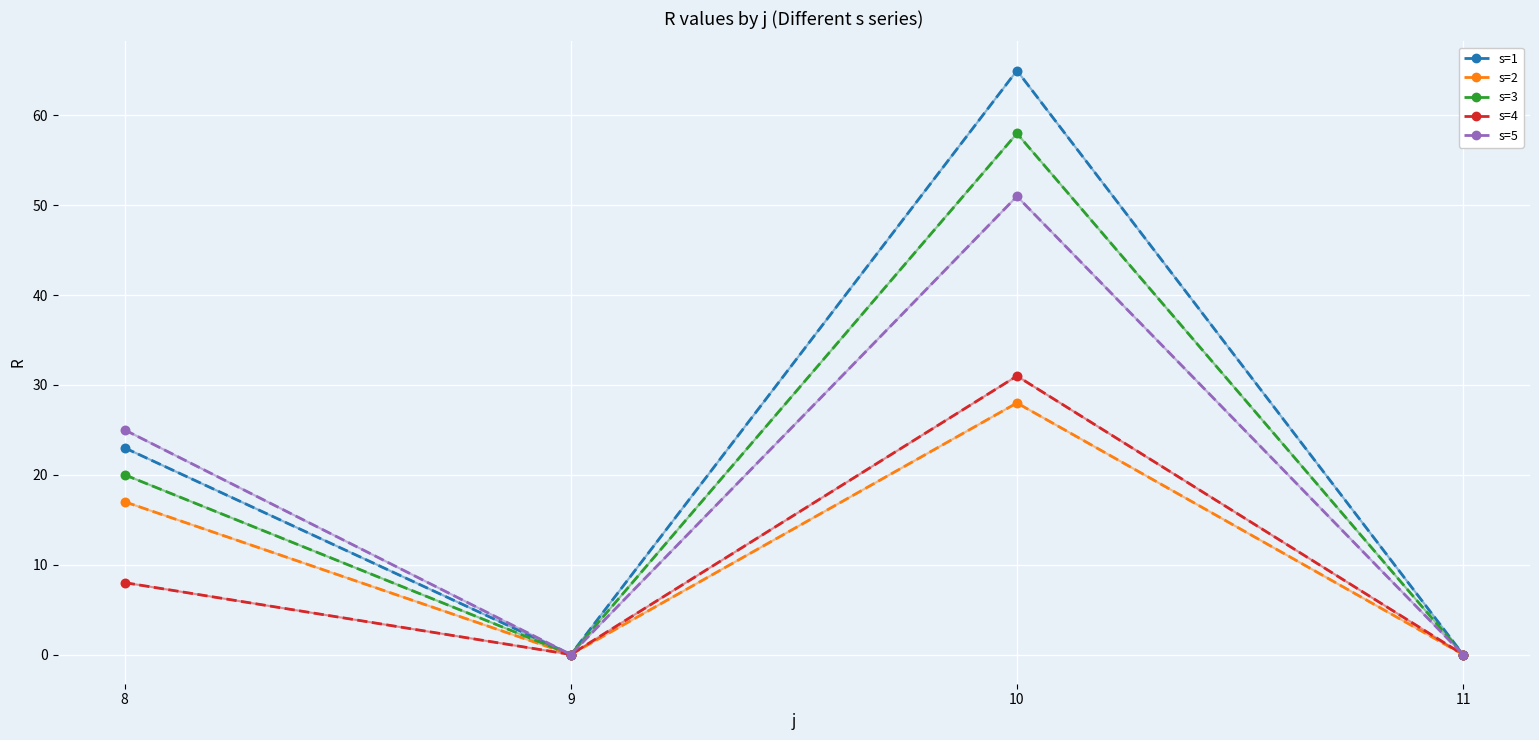

What is the total value across all series at 8?

93